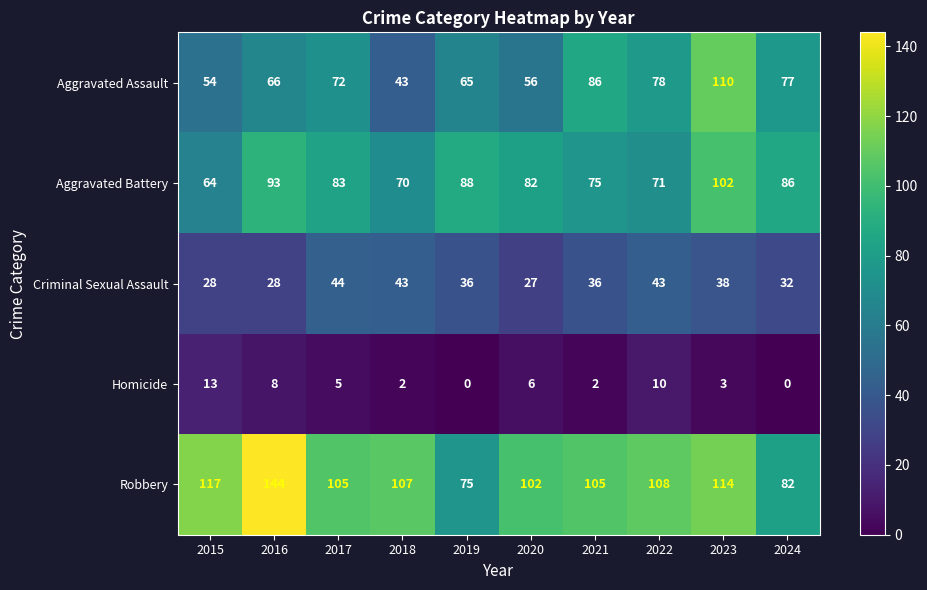

At how many categories does at least one series exceed 6?

10